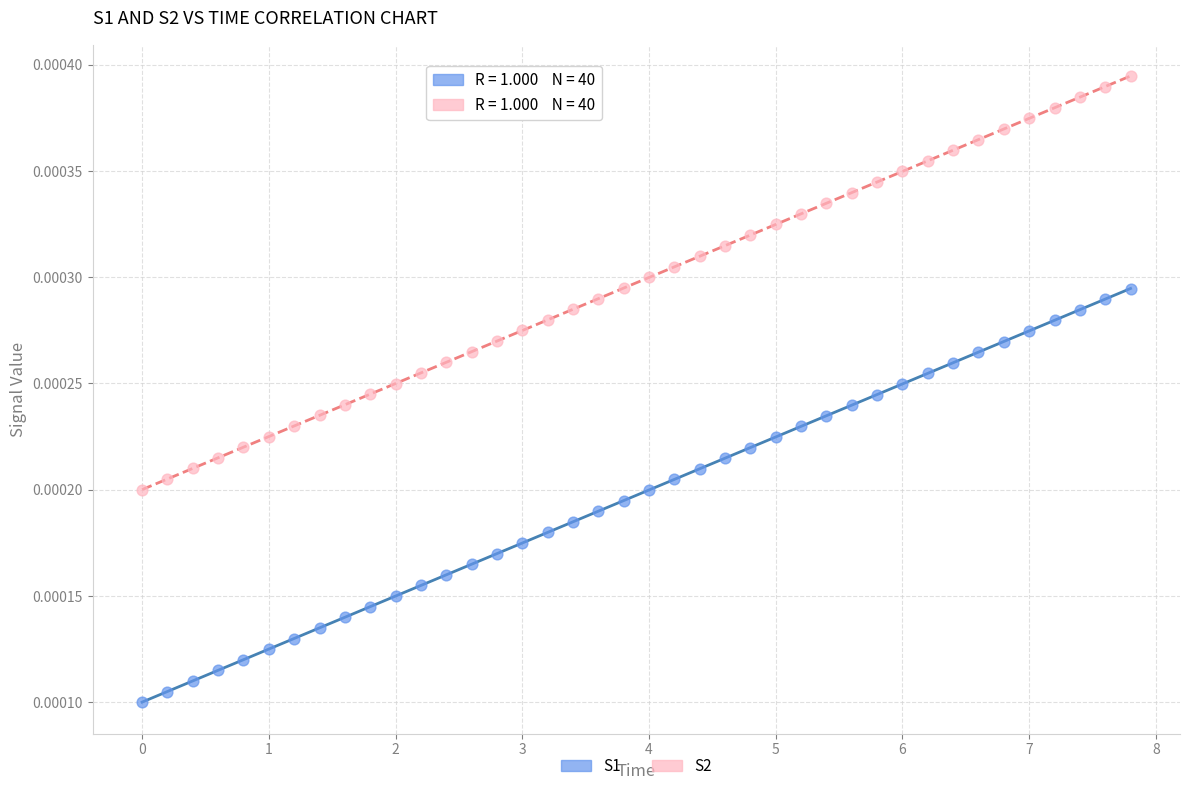

What is the X range (max minus min) for the scatter plot?

7.8